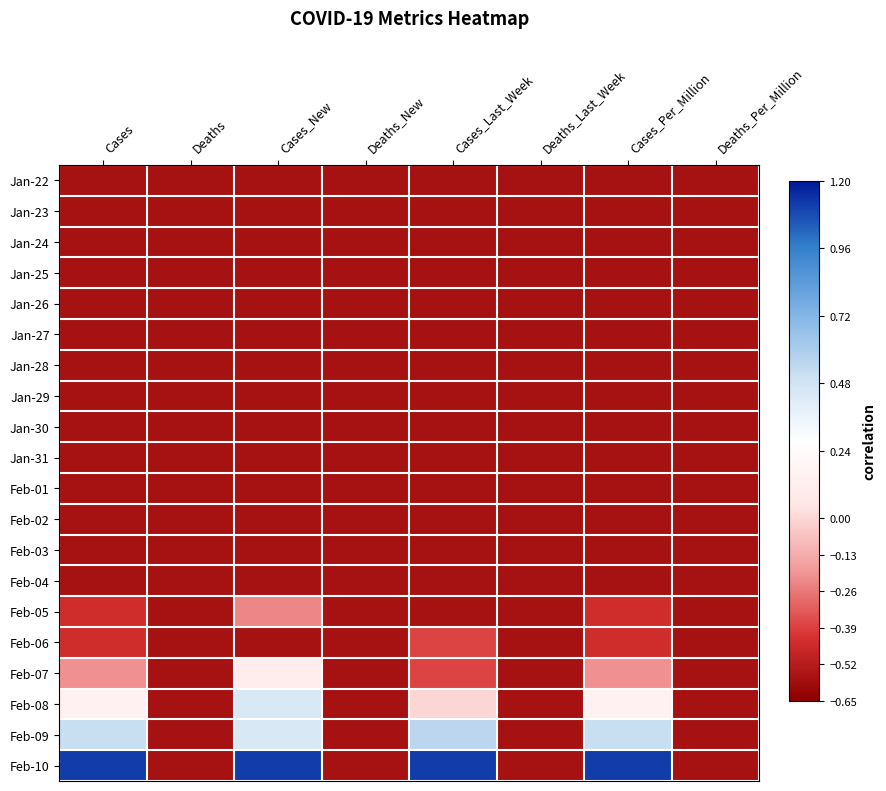

Reading left to right, transcribe all the data shown in this chart.

Jan-22: Cases=0.0	Deaths=0.0	Cases_New=0.0	Deaths_New=0.0	Cases_Last_Week=0.0	Deaths_Last_Week=0.0	Cases_Per_Million=0.0	Deaths_Per_Million=0.0
Jan-23: Cases=0.0	Deaths=0.0	Cases_New=0.0	Deaths_New=0.0	Cases_Last_Week=0.0	Deaths_Last_Week=0.0	Cases_Per_Million=0.0	Deaths_Per_Million=0.0
Jan-24: Cases=0.0	Deaths=0.0	Cases_New=0.0	Deaths_New=0.0	Cases_Last_Week=0.0	Deaths_Last_Week=0.0	Cases_Per_Million=0.0	Deaths_Per_Million=0.0
Jan-25: Cases=0.0	Deaths=0.0	Cases_New=0.0	Deaths_New=0.0	Cases_Last_Week=0.0	Deaths_Last_Week=0.0	Cases_Per_Million=0.0	Deaths_Per_Million=0.0
Jan-26: Cases=0.0	Deaths=0.0	Cases_New=0.0	Deaths_New=0.0	Cases_Last_Week=0.0	Deaths_Last_Week=0.0	Cases_Per_Million=0.0	Deaths_Per_Million=0.0
Jan-27: Cases=0.0	Deaths=0.0	Cases_New=0.0	Deaths_New=0.0	Cases_Last_Week=0.0	Deaths_Last_Week=0.0	Cases_Per_Million=0.0	Deaths_Per_Million=0.0
Jan-28: Cases=0.0	Deaths=0.0	Cases_New=0.0	Deaths_New=0.0	Cases_Last_Week=0.0	Deaths_Last_Week=0.0	Cases_Per_Million=0.0	Deaths_Per_Million=0.0
Jan-29: Cases=0.0	Deaths=0.0	Cases_New=0.0	Deaths_New=0.0	Cases_Last_Week=0.0	Deaths_Last_Week=0.0	Cases_Per_Million=0.0	Deaths_Per_Million=0.0
Jan-30: Cases=0.0	Deaths=0.0	Cases_New=0.0	Deaths_New=0.0	Cases_Last_Week=0.0	Deaths_Last_Week=0.0	Cases_Per_Million=0.0	Deaths_Per_Million=0.0
Jan-31: Cases=0.0	Deaths=0.0	Cases_New=0.0	Deaths_New=0.0	Cases_Last_Week=0.0	Deaths_Last_Week=0.0	Cases_Per_Million=0.0	Deaths_Per_Million=0.0
Feb-01: Cases=0.0	Deaths=0.0	Cases_New=0.0	Deaths_New=0.0	Cases_Last_Week=0.0	Deaths_Last_Week=0.0	Cases_Per_Million=0.0	Deaths_Per_Million=0.0
Feb-02: Cases=0.0	Deaths=0.0	Cases_New=0.0	Deaths_New=0.0	Cases_Last_Week=0.0	Deaths_Last_Week=0.0	Cases_Per_Million=0.0	Deaths_Per_Million=0.0
Feb-03: Cases=0.0	Deaths=0.0	Cases_New=0.0	Deaths_New=0.0	Cases_Last_Week=0.0	Deaths_Last_Week=0.0	Cases_Per_Million=0.0	Deaths_Per_Million=0.0
Feb-04: Cases=0.0	Deaths=0.0	Cases_New=0.0	Deaths_New=0.0	Cases_Last_Week=0.0	Deaths_Last_Week=0.0	Cases_Per_Million=0.0	Deaths_Per_Million=0.0
Feb-05: Cases=0.1	Deaths=0.0	Cases_New=0.2	Deaths_New=0.0	Cases_Last_Week=0.0	Deaths_Last_Week=0.0	Cases_Per_Million=0.1	Deaths_Per_Million=0.0
Feb-06: Cases=0.1	Deaths=0.0	Cases_New=0.0	Deaths_New=0.0	Cases_Last_Week=0.1	Deaths_Last_Week=0.0	Cases_Per_Million=0.1	Deaths_Per_Million=0.0
Feb-07: Cases=0.2	Deaths=0.0	Cases_New=0.4	Deaths_New=0.0	Cases_Last_Week=0.1	Deaths_Last_Week=0.0	Cases_Per_Million=0.2	Deaths_Per_Million=0.0
Feb-08: Cases=0.4	Deaths=0.0	Cases_New=0.6	Deaths_New=0.0	Cases_Last_Week=0.3	Deaths_Last_Week=0.0	Cases_Per_Million=0.4	Deaths_Per_Million=0.0
Feb-09: Cases=0.6	Deaths=0.0	Cases_New=0.6	Deaths_New=0.0	Cases_Last_Week=0.7	Deaths_Last_Week=0.0	Cases_Per_Million=0.6	Deaths_Per_Million=0.0
Feb-10: Cases=1.0	Deaths=0.0	Cases_New=1.0	Deaths_New=0.0	Cases_Last_Week=1.0	Deaths_Last_Week=0.0	Cases_Per_Million=1.0	Deaths_Per_Million=0.0